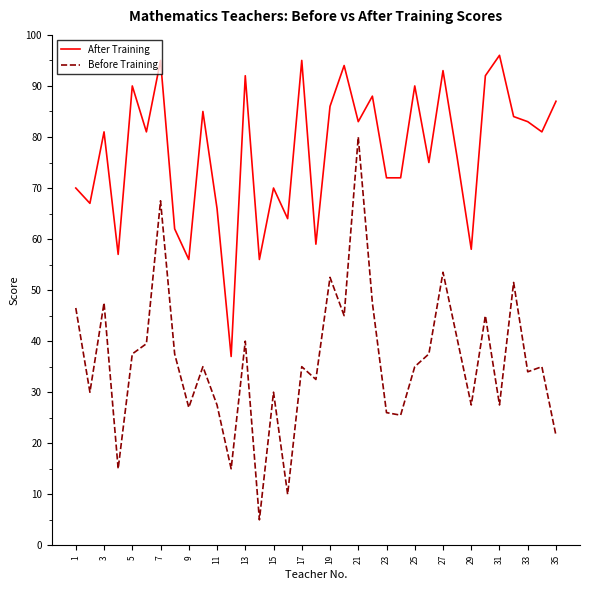

Which series has the largest total across all categories?

After Training